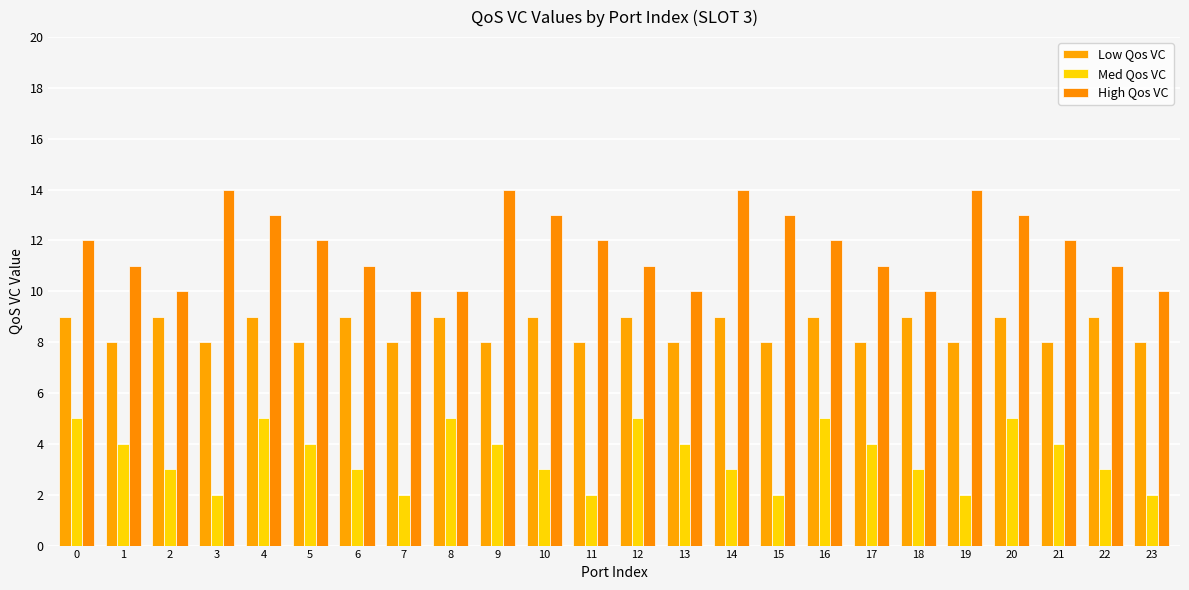

How many bars are there in total?

72